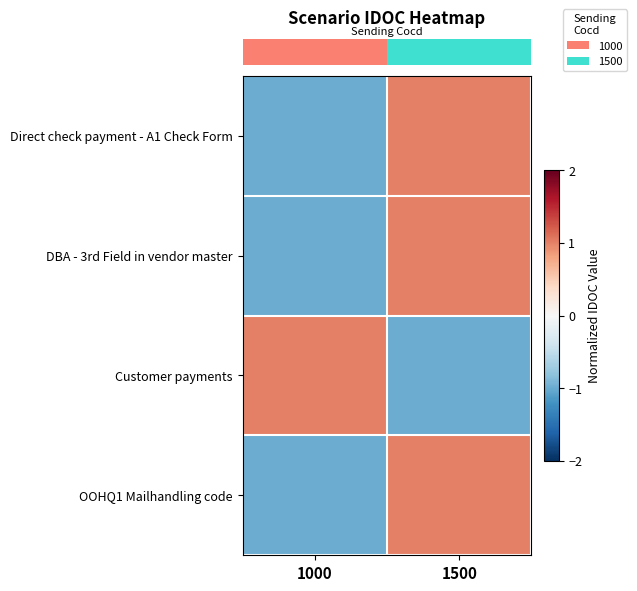

Reading left to right, extract all data points from this chart.

row_0: 1000=-1	1500=1
row_1: 1000=-1	1500=1
row_2: 1000=1	1500=-1
row_3: 1000=-1	1500=1